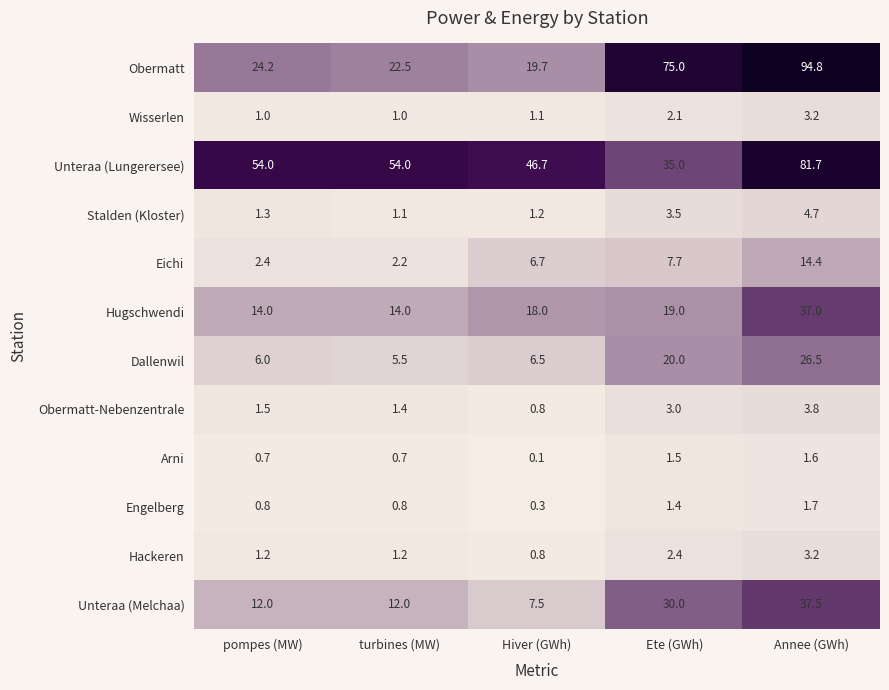

What is the approximate value of Obermatt-Nebenzentrale at Ete (GWh)?

3.0